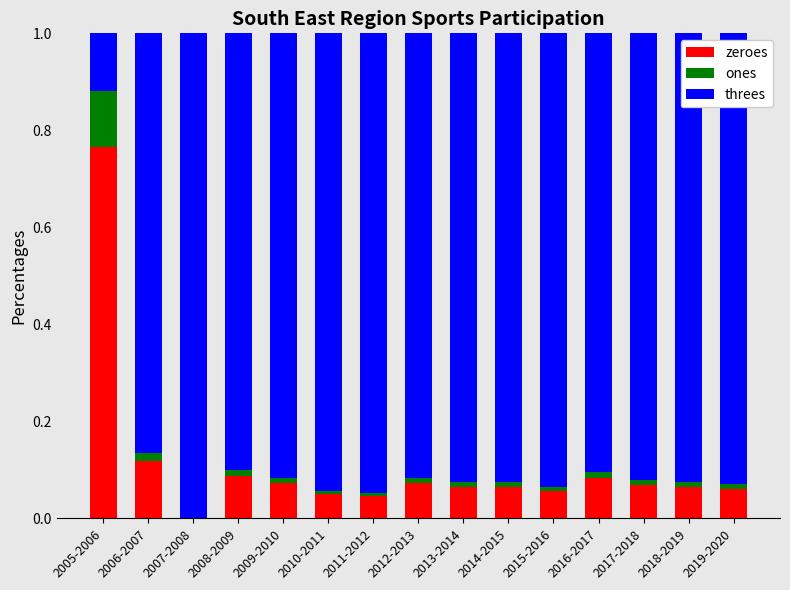

What is the total value across all series at 2005-2006?

1.0